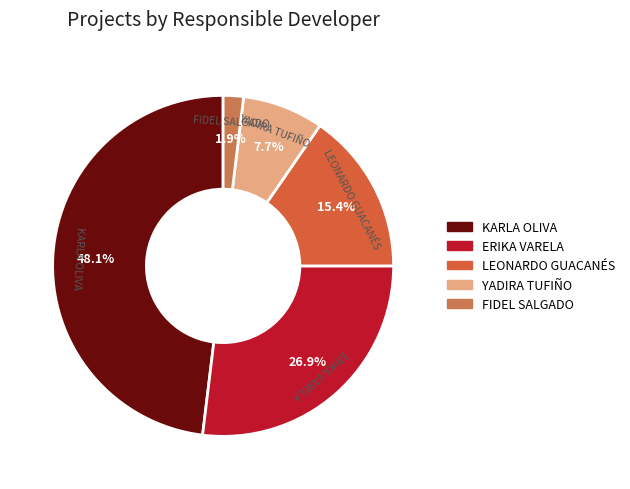

What percentage is the LEONARDO GUACANÉS slice, to the nearest percent?

15%